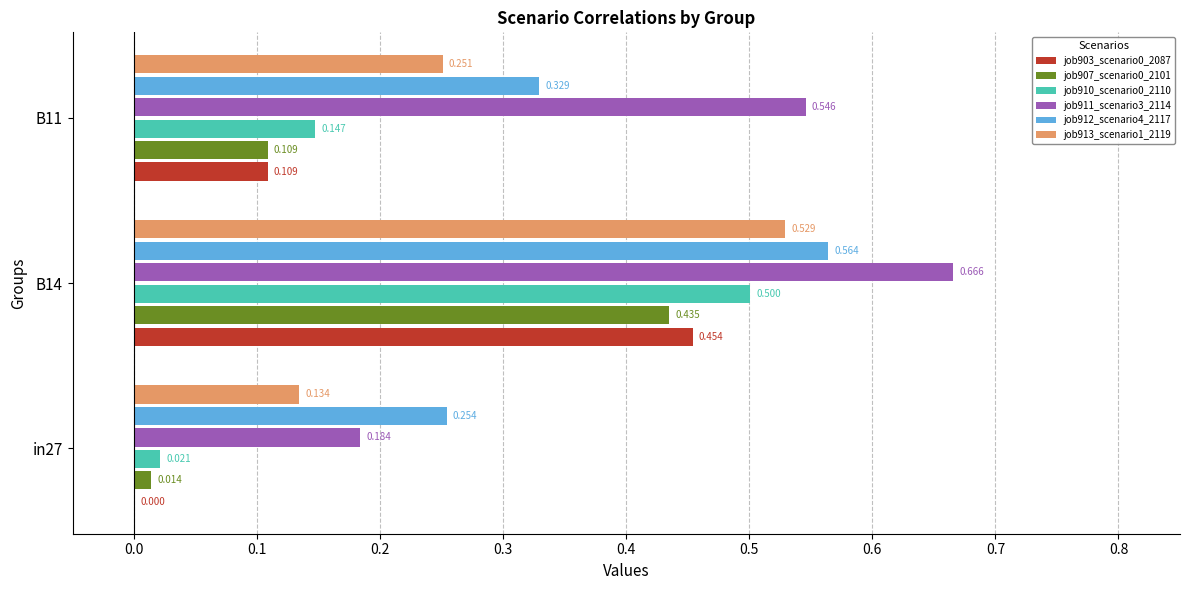

Is the value of job910_scenario0_2110 at B11 greater than the value of job907_scenario0_2101 at B11?

Yes